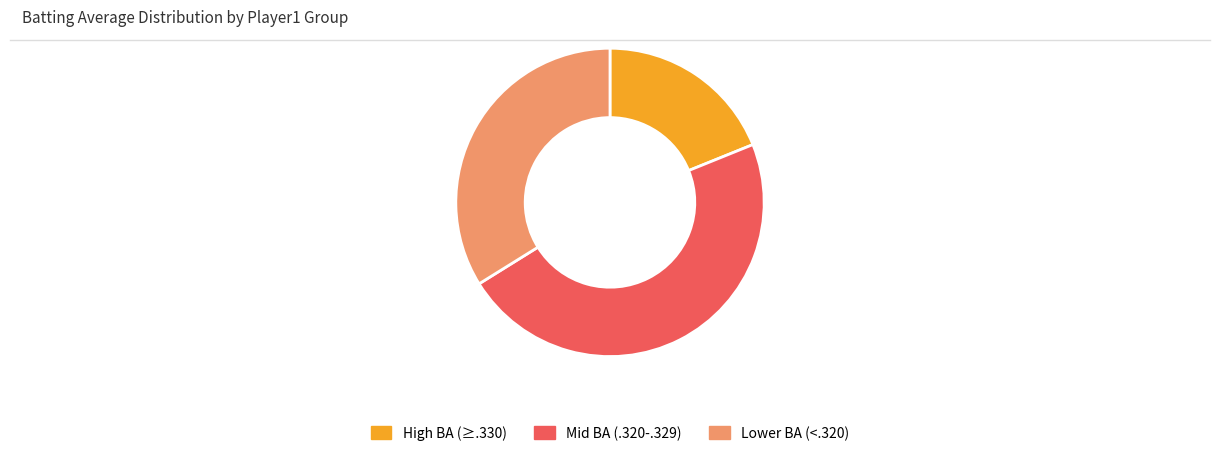

Between Mid BA (.320-.329) and Lower BA (<.320), which is larger?

Mid BA (.320-.329)